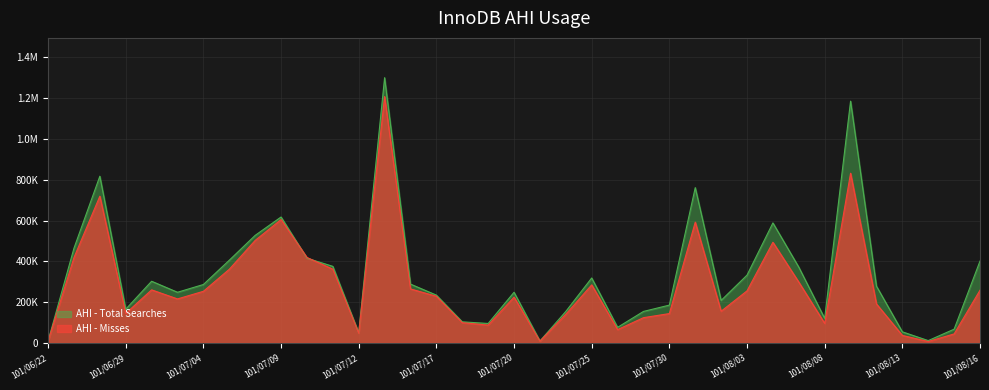

What is the greatest value displayed?

1301000